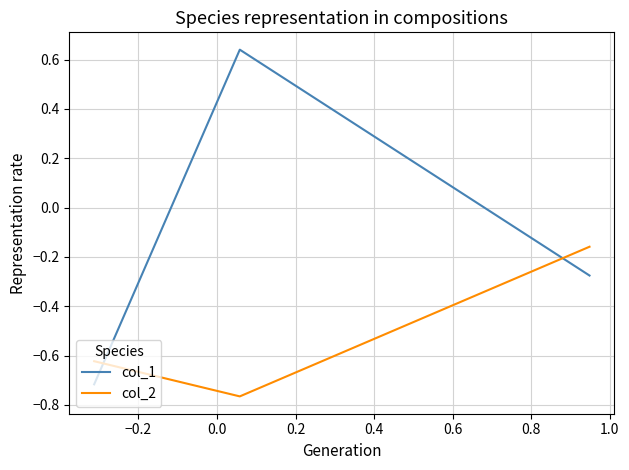

What is the difference between the second highest and minimum values in the col_2 series?

0.1